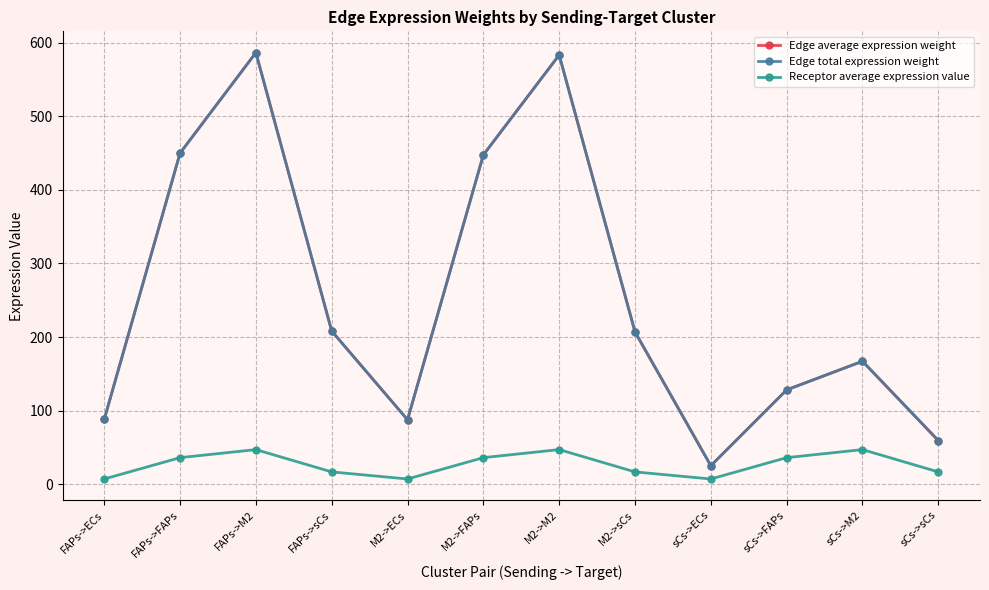

At which label does Receptor average expression value reach its minimum?

FAPs->ECs